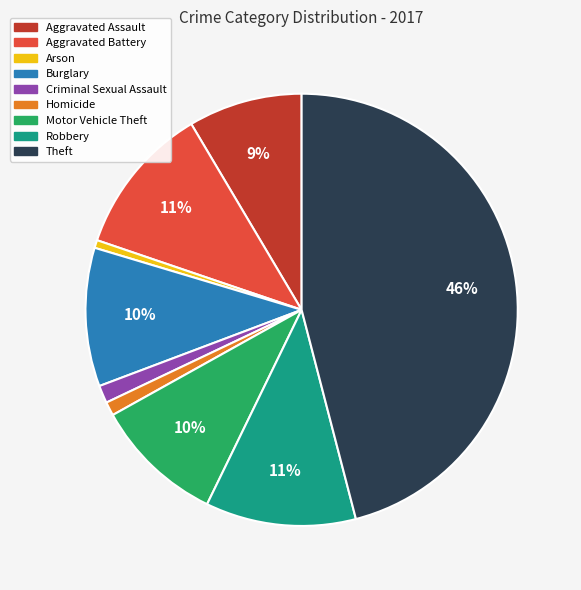

True or false: Arson accounts for 1% of the total.

True